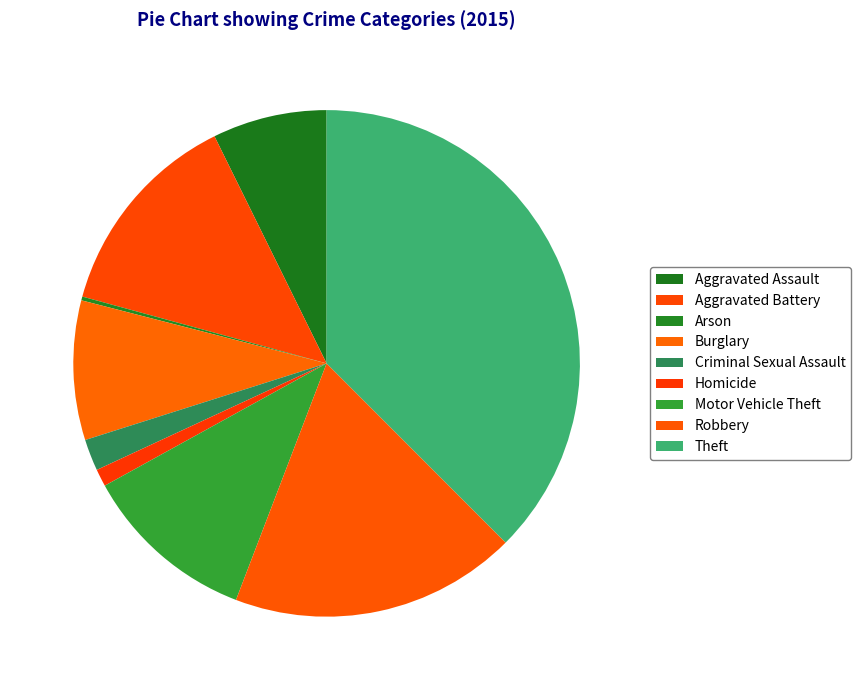

True or false: Arson accounts for 0% of the total.

True